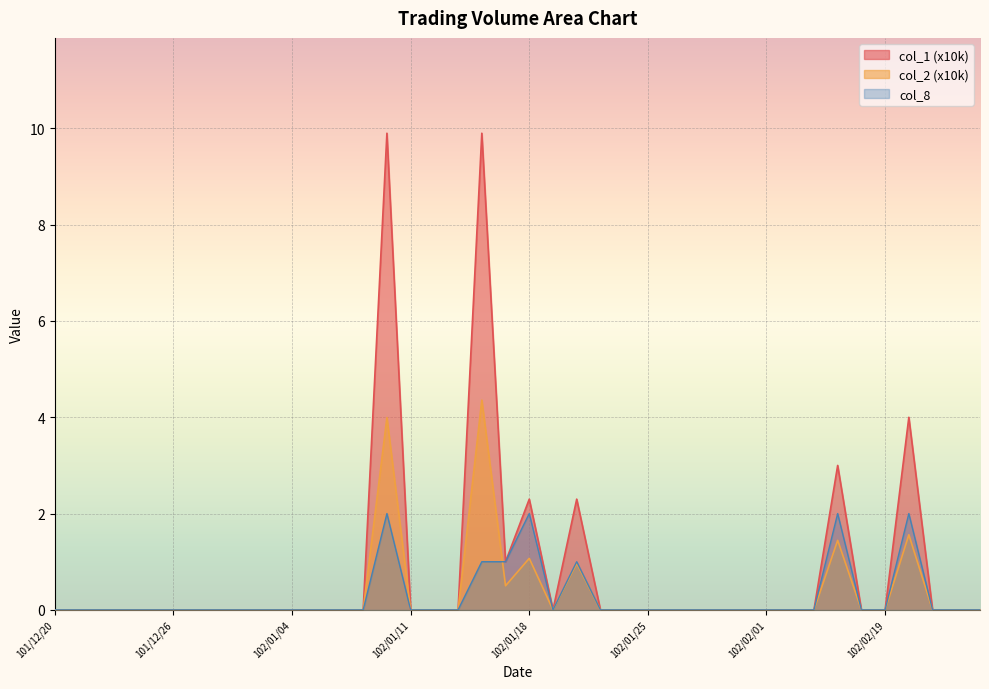

What is the maximum value shown in the chart?

9.9